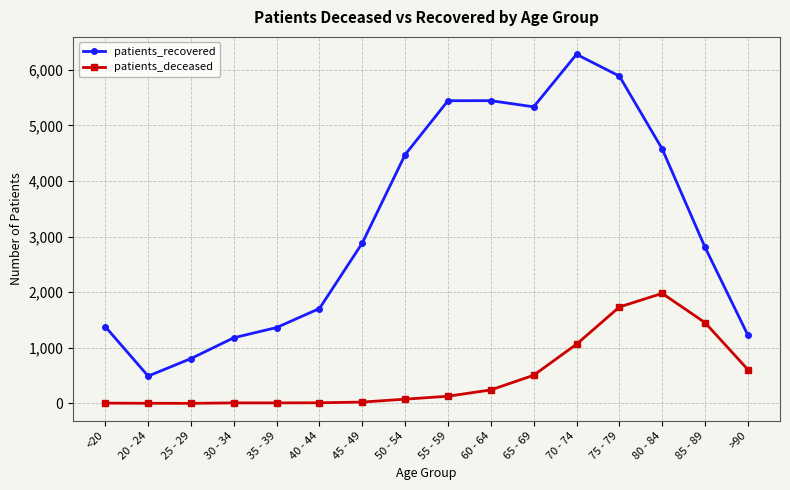

What is the total value across all series at <20?

1387